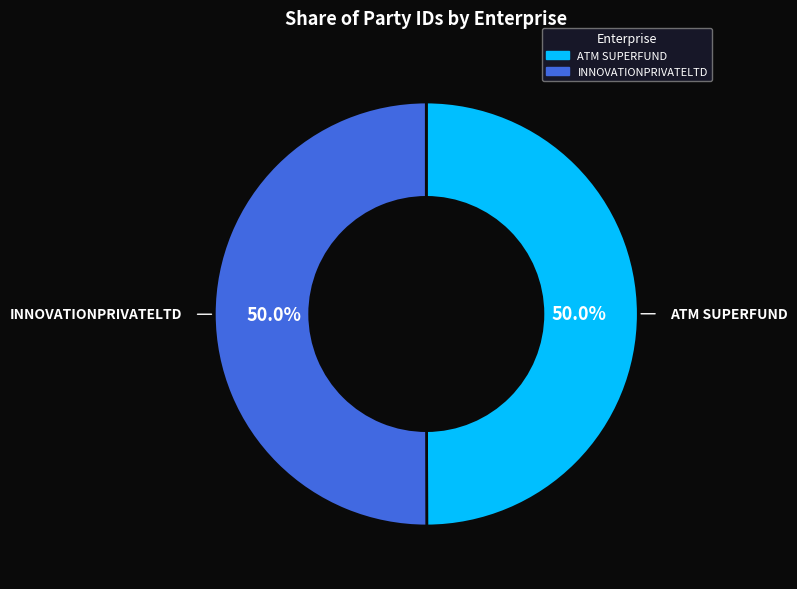

True or false: ATM SUPERFUND accounts for 50% of the total.

True